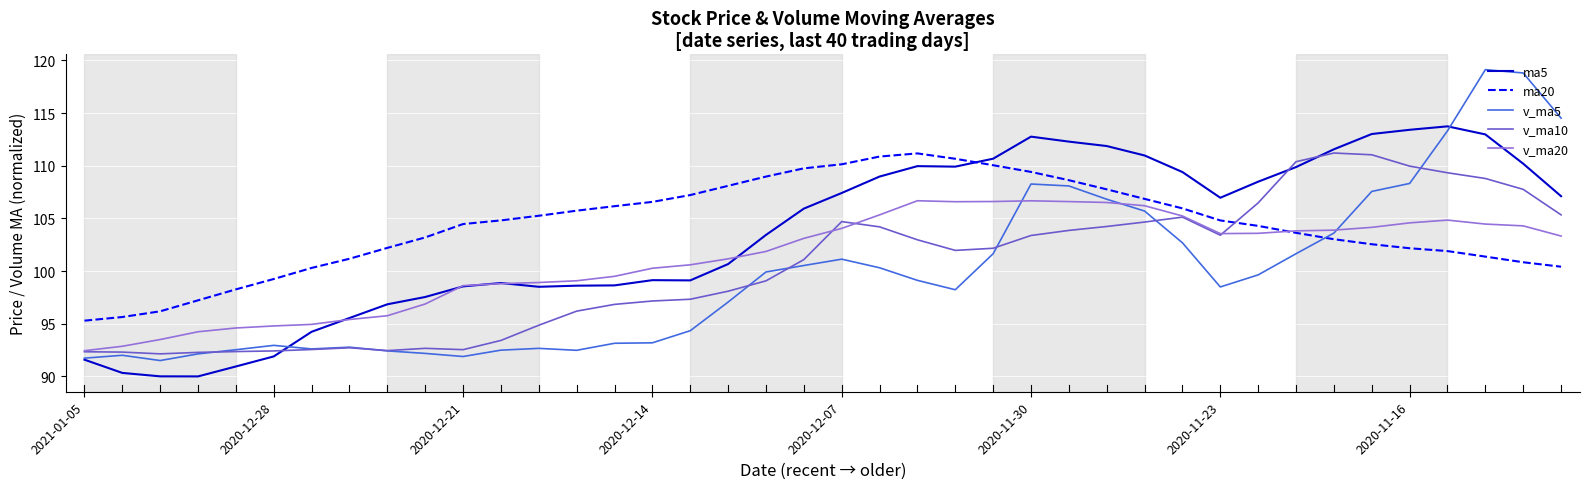

Which series has the largest range (max minus min)?

v_ma5